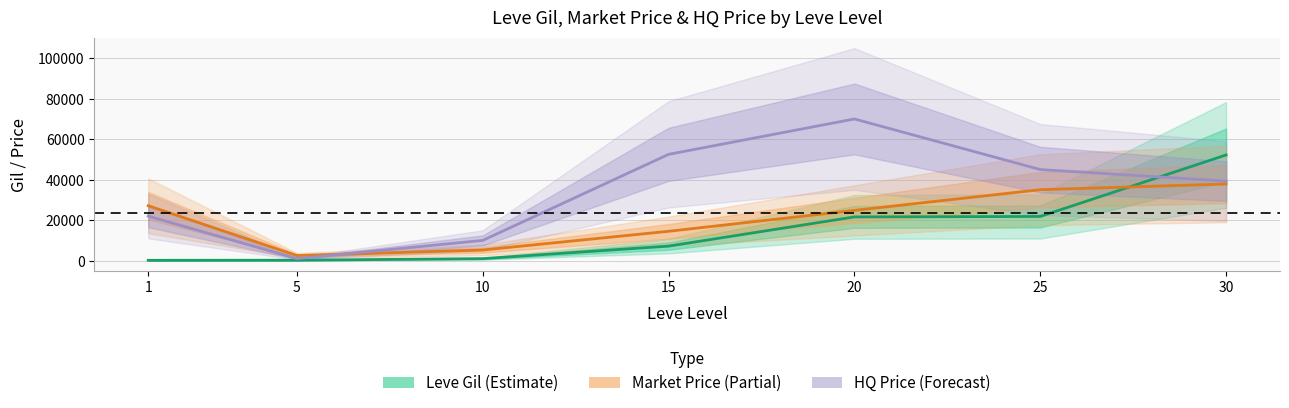

Where do HQ Price and Leve Gil first cross each other?

25 and 30